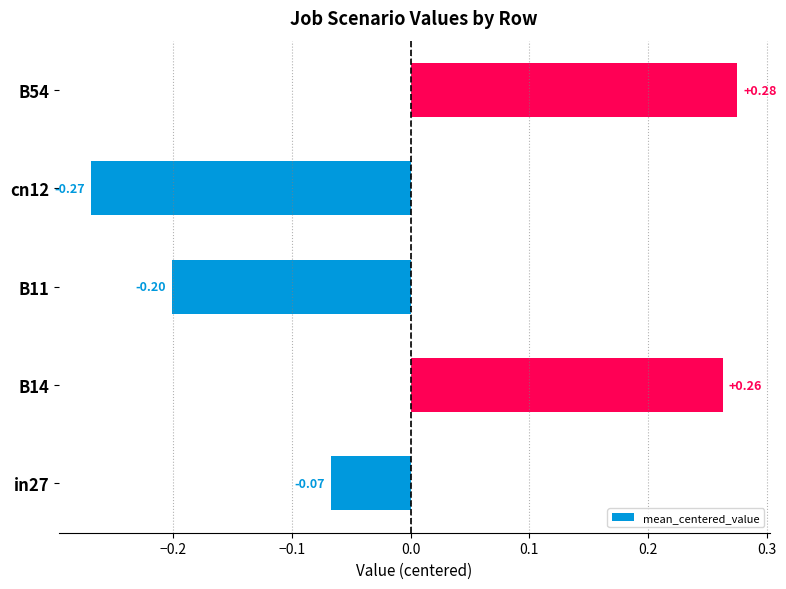

What is the difference between the values at B54 and B11?

0.5